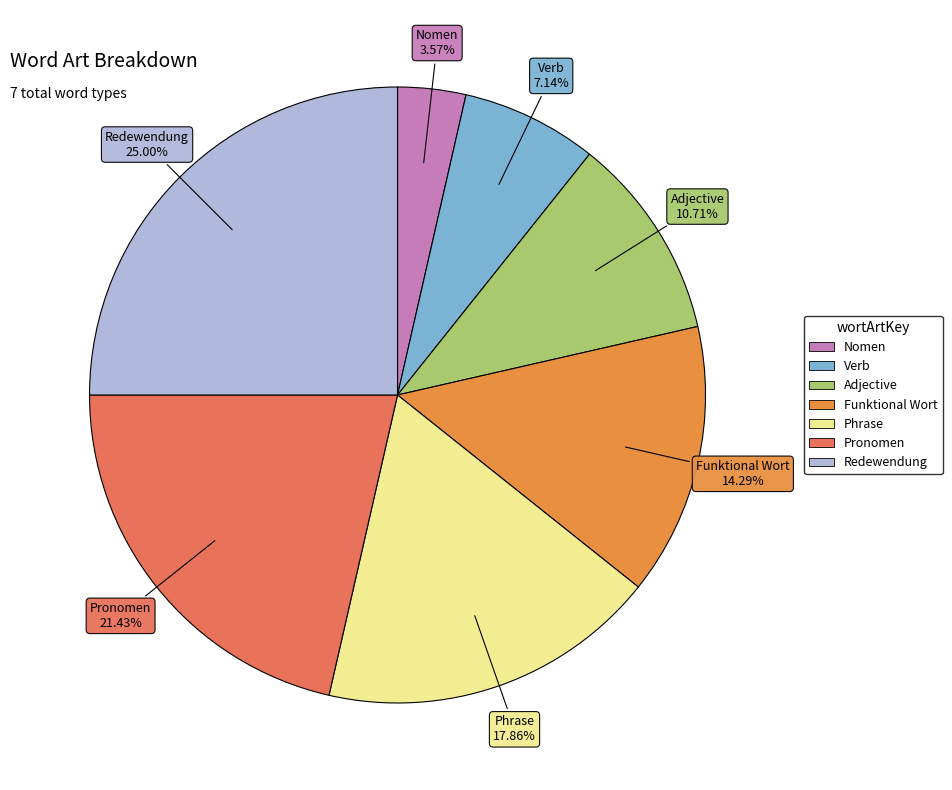

Is Redewendung the majority of the pie?

No